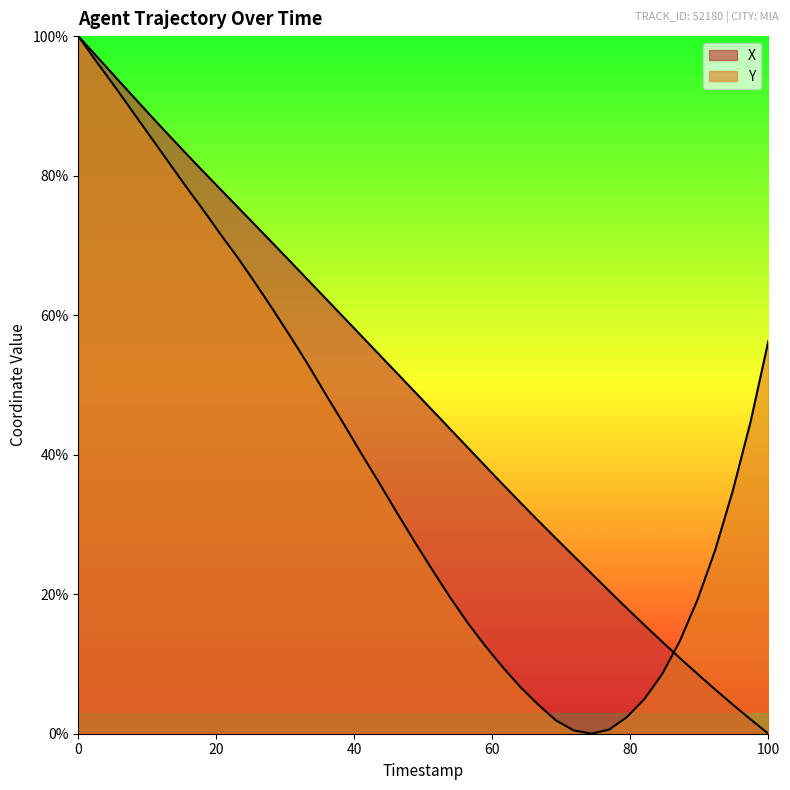

Reading left to right, extract all data points from this chart.

X: 100.0	97.2	94.4	91.6	88.9	86.1	83.4	80.8	78.1	75.5	72.9	70.3	67.6	65.0	62.3	59.7	57.0	54.4	51.7	49.1	46.4	43.7	41.0	38.4	35.7	33.1	30.5	28.0	25.5	23.0	20.5	18.0	15.6	13.2	10.8	8.6	6.3	4.2	2.0	0.0
Y: 100.0	96.4	93.0	89.4	85.9	82.3	78.7	75.3	71.7	68.3	64.6	60.8	56.9	52.9	48.6	44.4	40.1	36.0	31.7	27.6	23.5	19.6	15.9	12.6	9.5	6.7	4.2	1.9	0.5	0.0	0.6	2.4	5.0	8.6	13.3	19.2	26.4	34.9	44.8	56.3